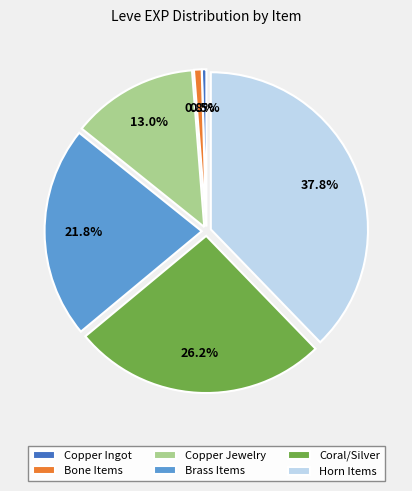

How much of the chart is everything except Copper Jewelry?

87.0%